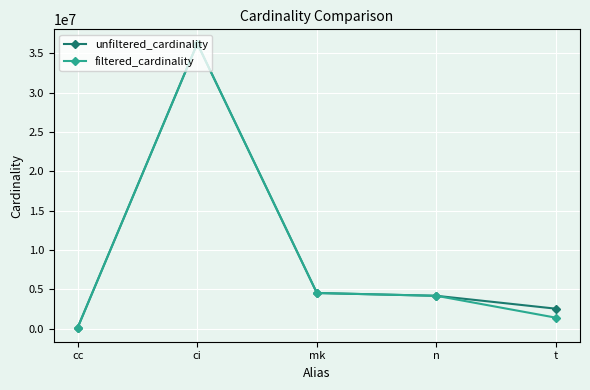

Where does the unfiltered_cardinality series first go above 4167491?

ci